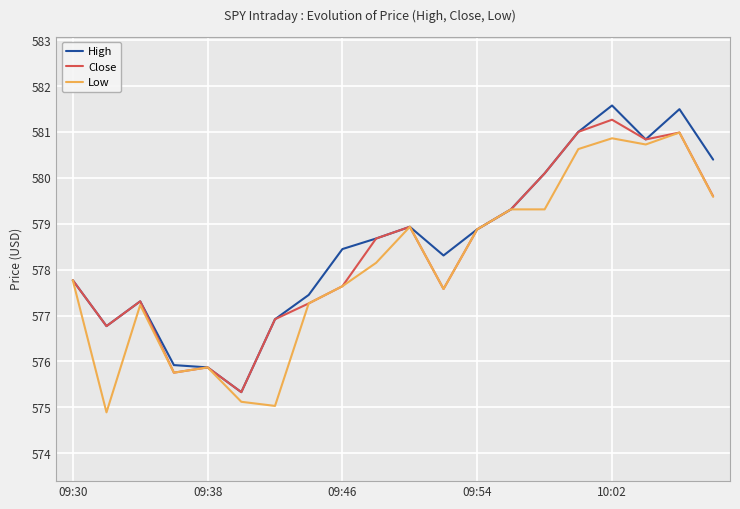

Does the chart display data point markers on the line(s)?

No